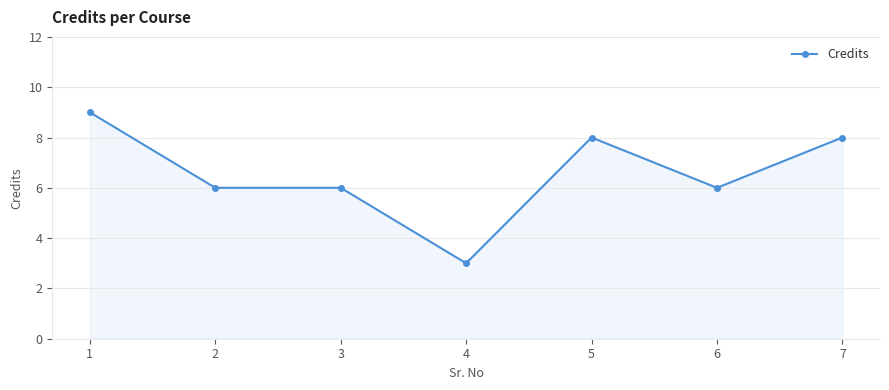

How many distinct data groups are displayed?

1